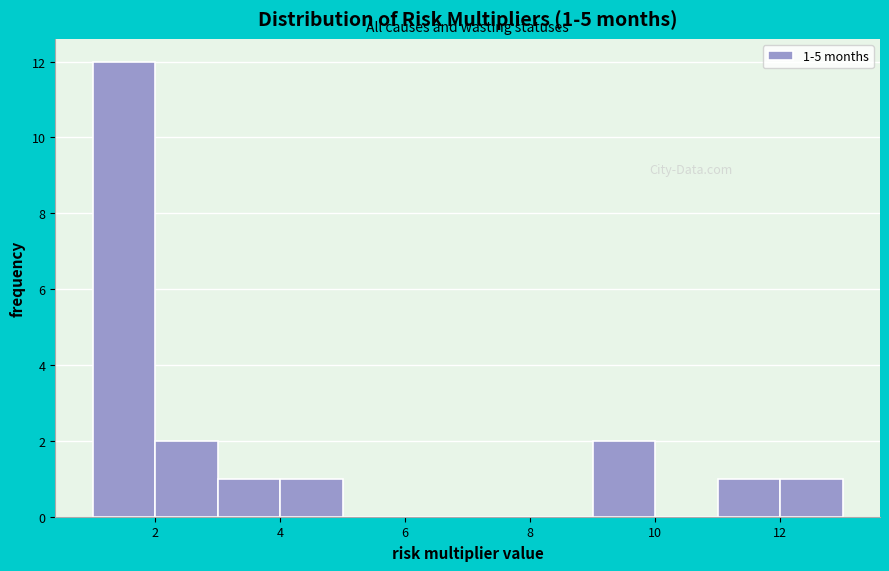

Which range on the x-axis has the tallest bar?

1 to 2